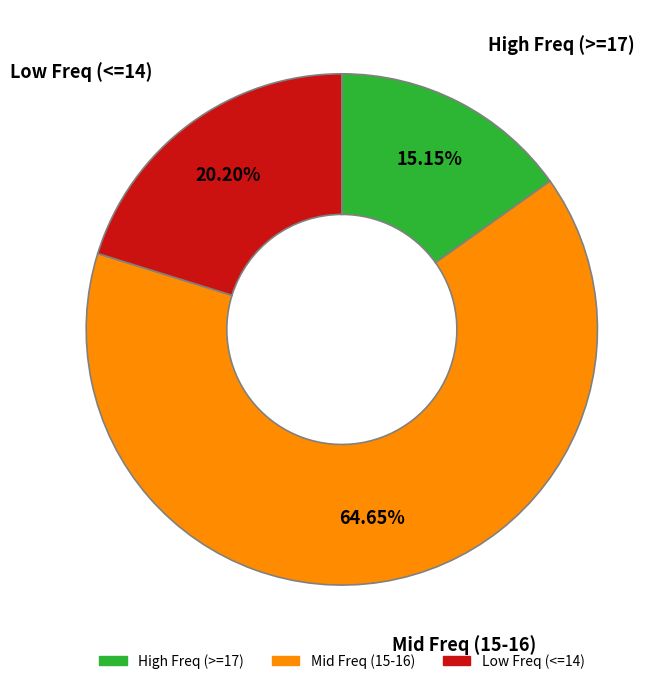

How many slices are in this pie chart?

3